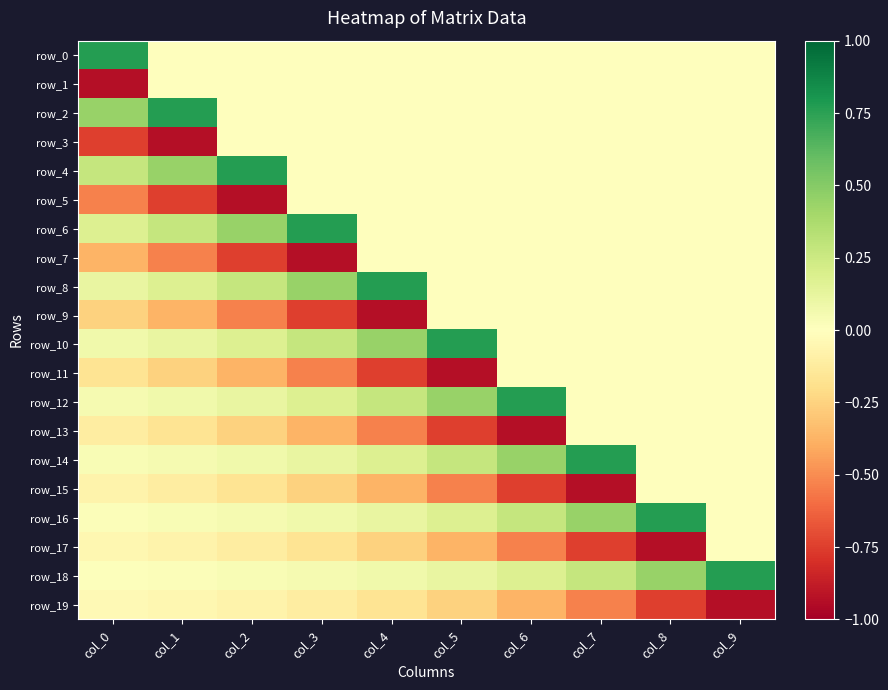

How many categories are shown in the chart?

10